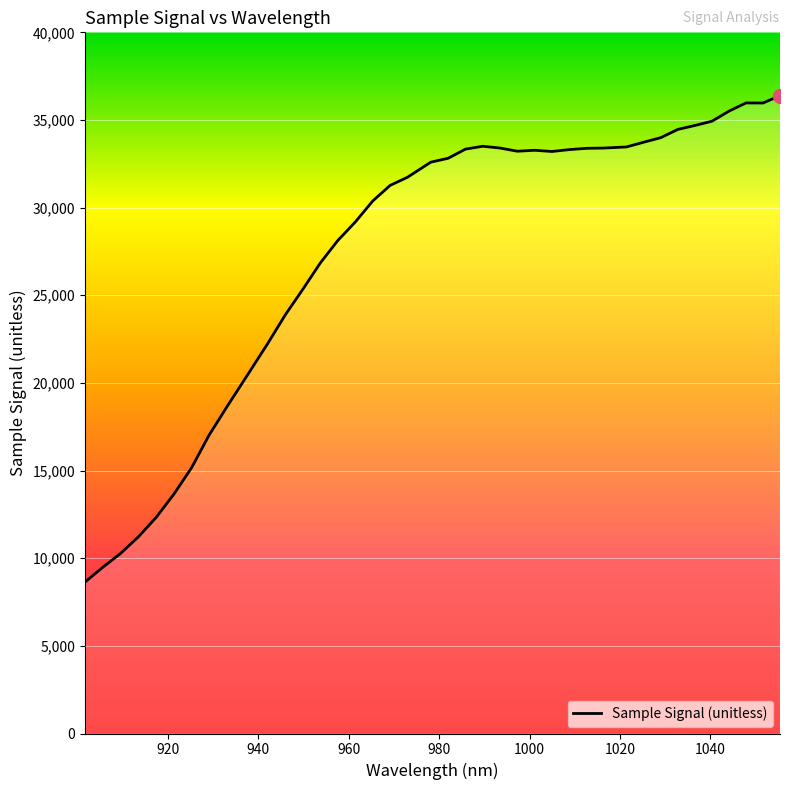

What is the smallest value displayed?

8644